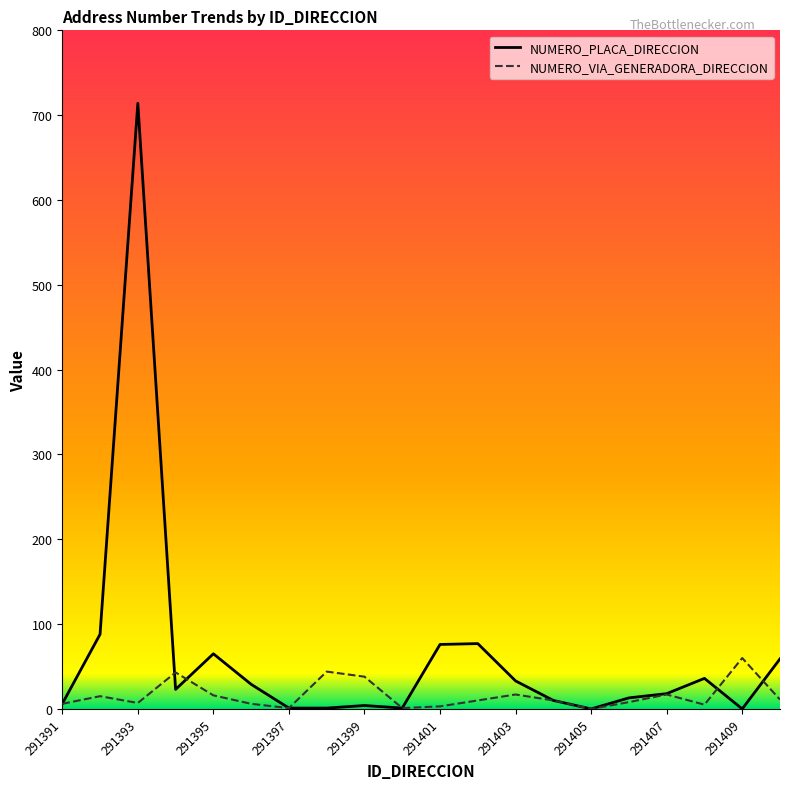

Which series has the largest range (max minus min)?

NUMERO_PLACA_DIRECCION